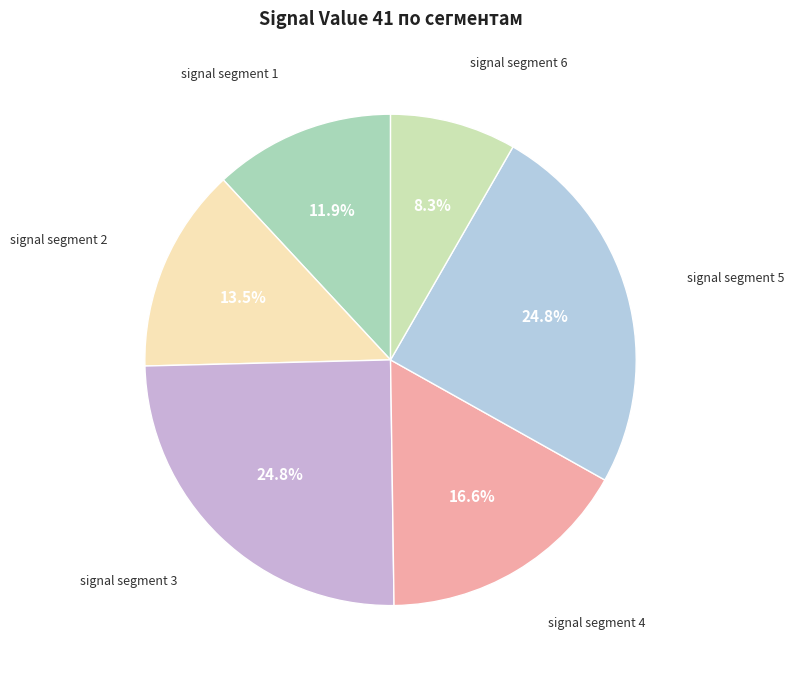

Which category has the smallest portion of the pie?

signal segment 6